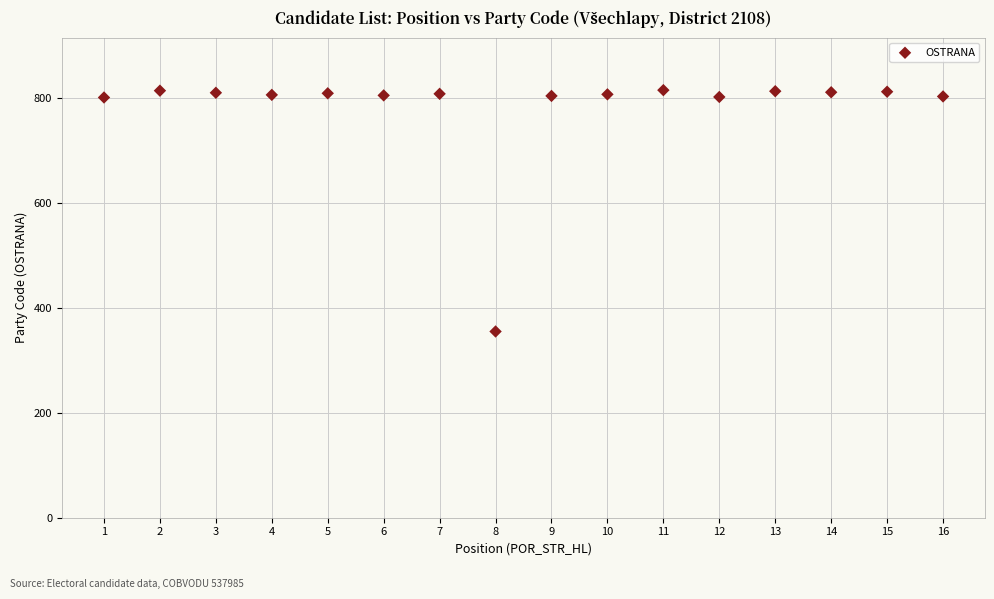

What is the range of X values (max minus min)?

15